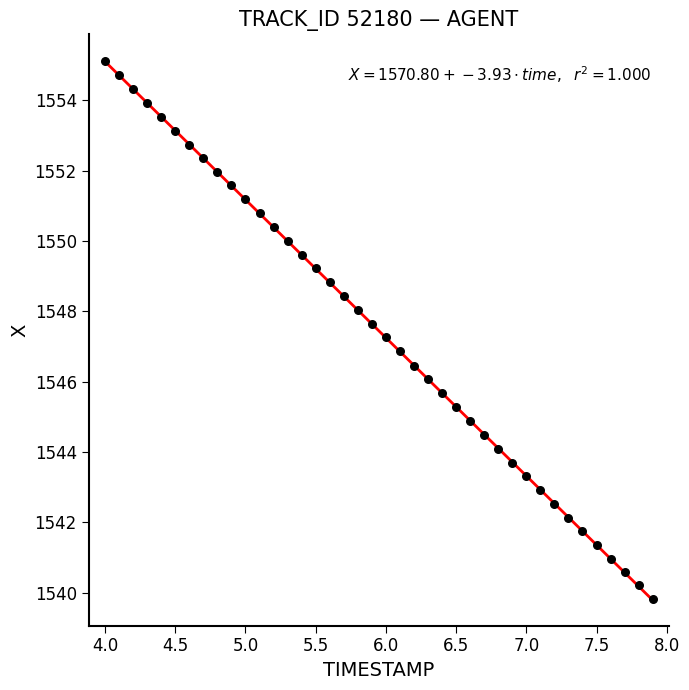

What is the range of X values (max minus min)?

3.9